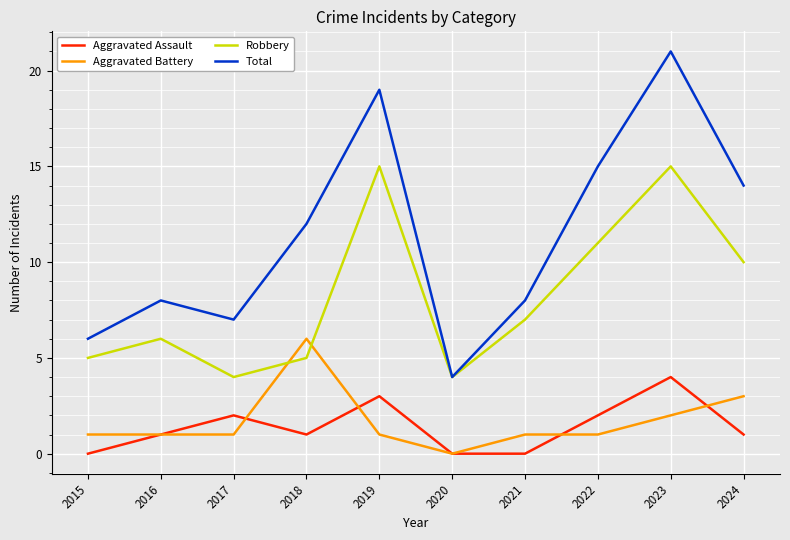

Is it true that Total equals 8 at 2021?

True